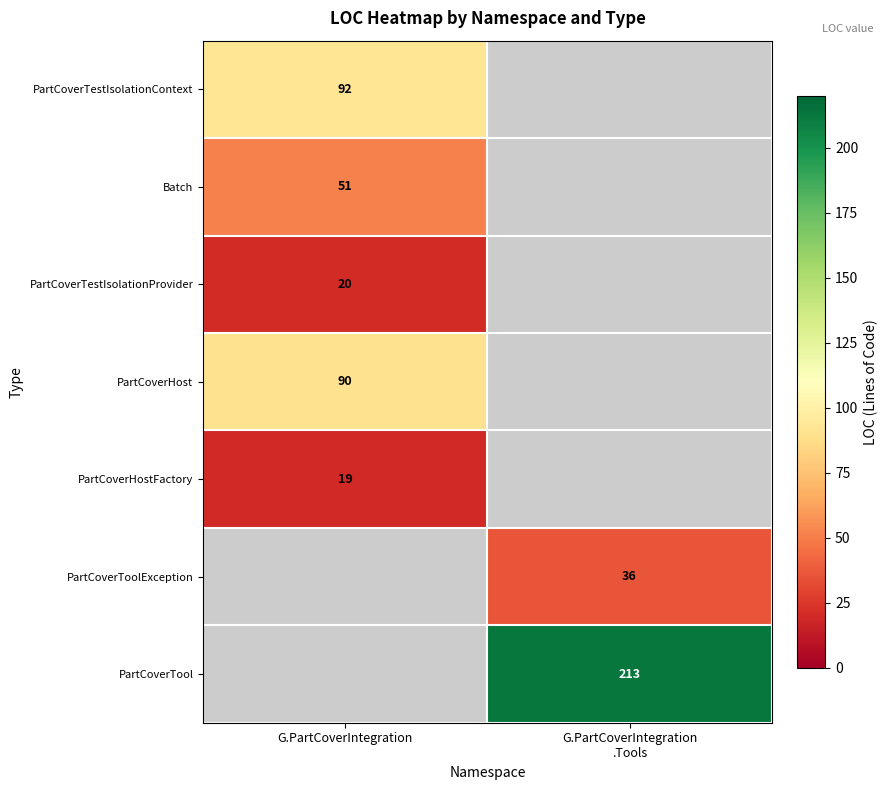

Which category has the lowest value in the PartCoverTestIsolationContext series?

G.PartCoverIntegration